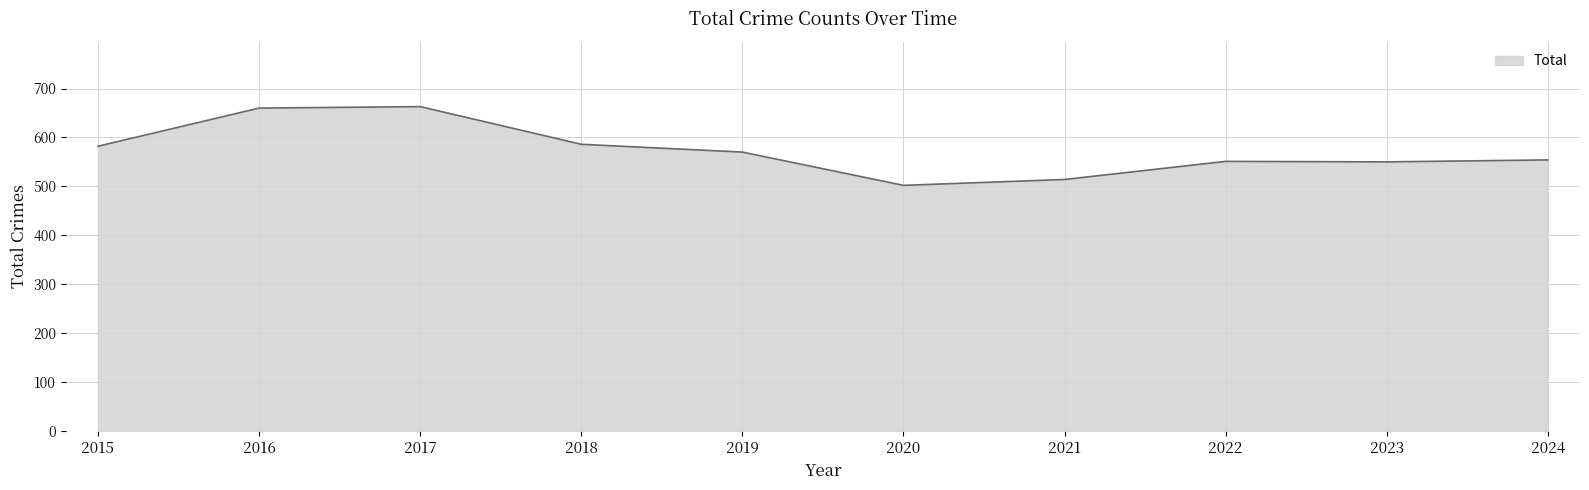

True or false: the data shows 150 at 2018.

False